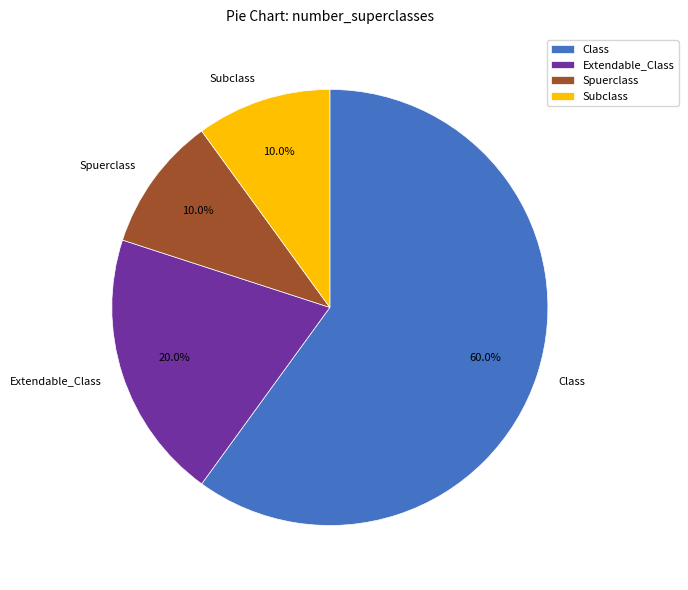

How much of the chart is everything except Subclass?

90.0%